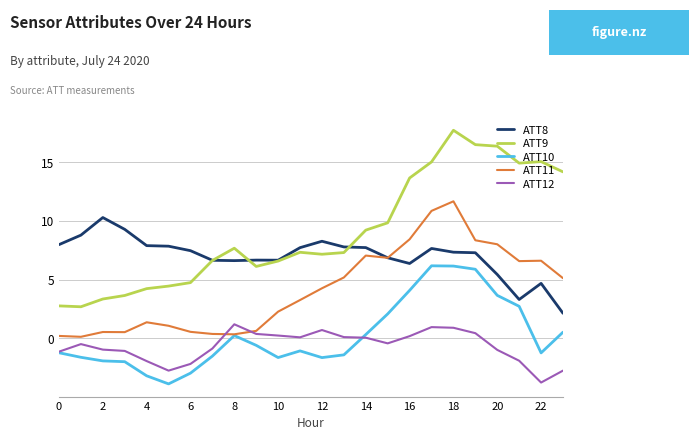

Which series has the widest spread of values?

ATT9